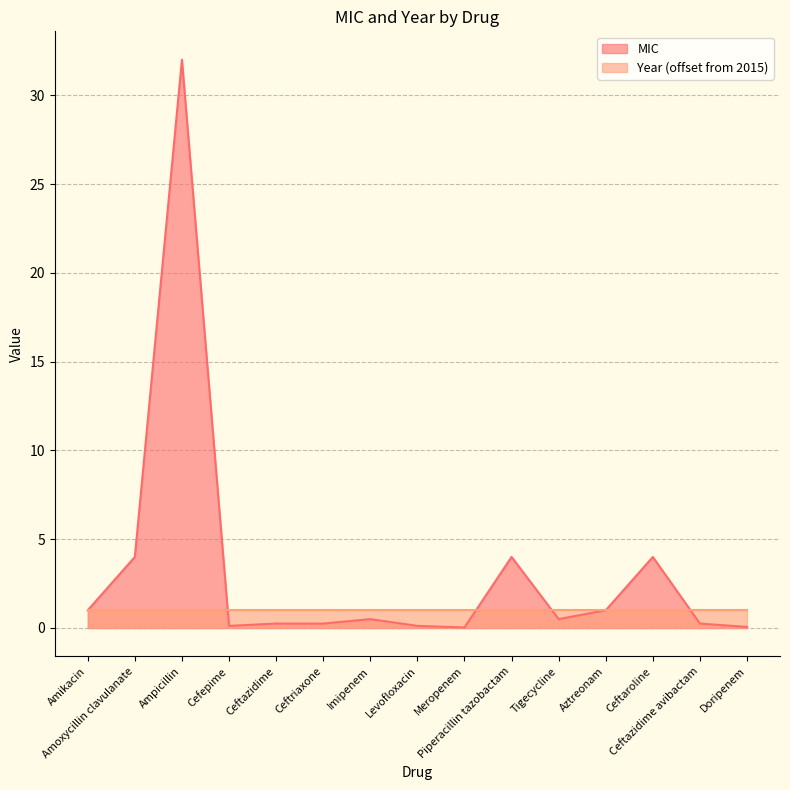

Reading left to right, what are all the values shown in this chart?

1.0	4.0	32.0	0.1	0.2	0.2	0.5	0.1	0.0	4.0	0.5	1.0	4.0	0.2	0.1